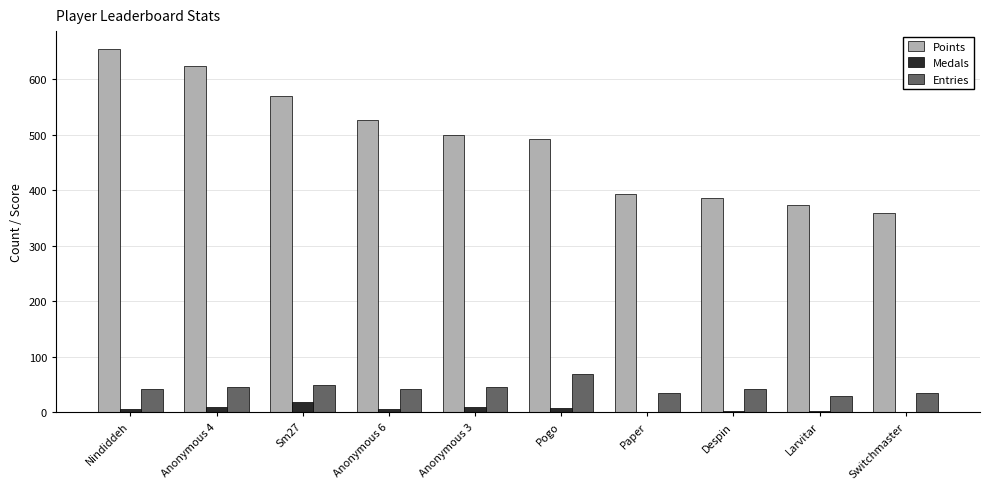

Which category has the highest value in the Points series?

Nindiddeh